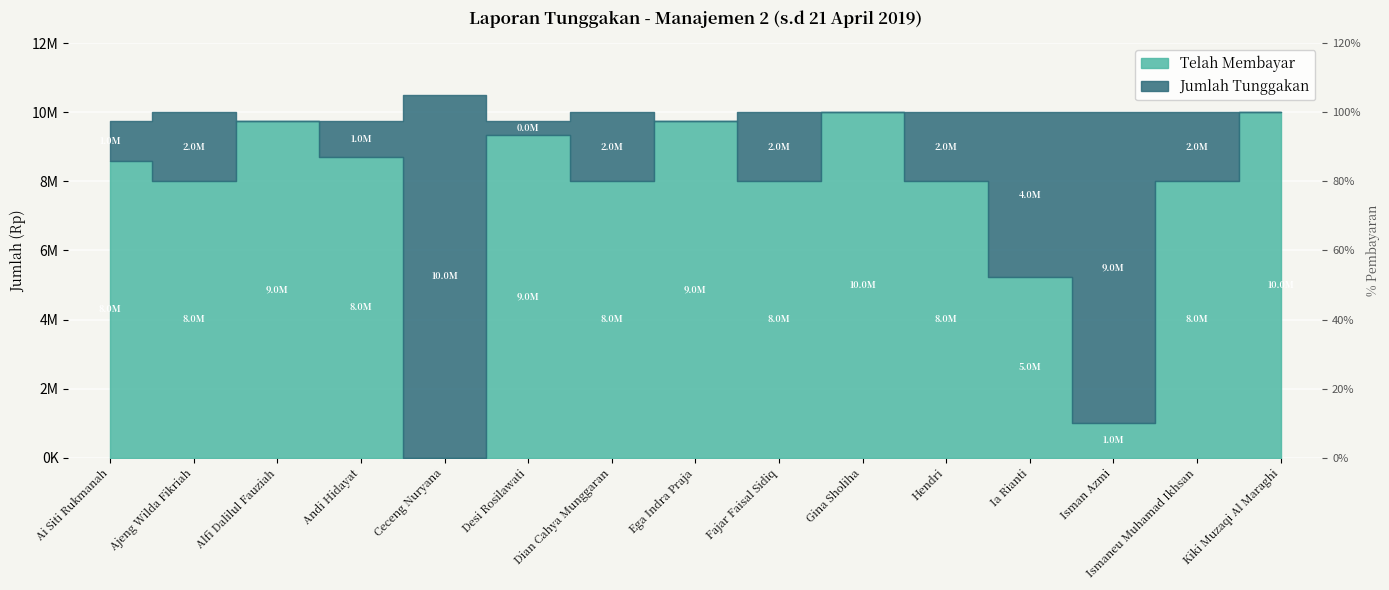

What position from the left is Kiki Muzaqi Al Maraghi?

15